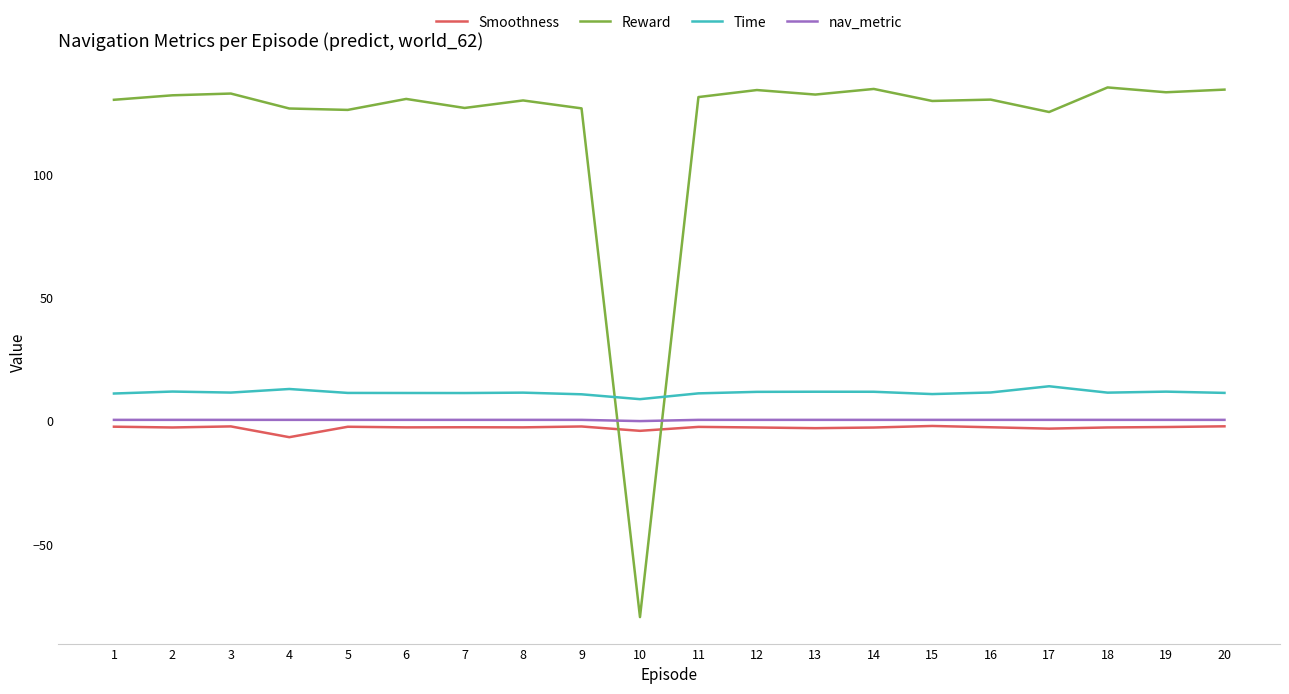

What is the difference between the highest and lowest values at 1?

132.5